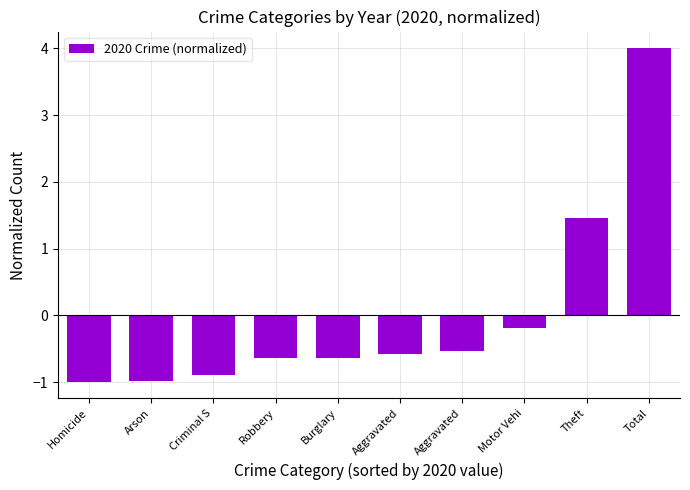

How many data points are less than 0?

8